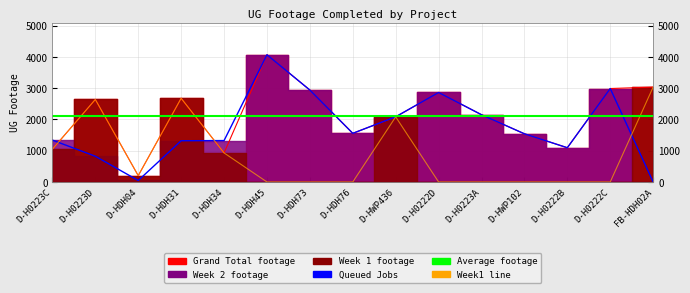

True or false: Week1 Total and Grand Total cross at least once.

False